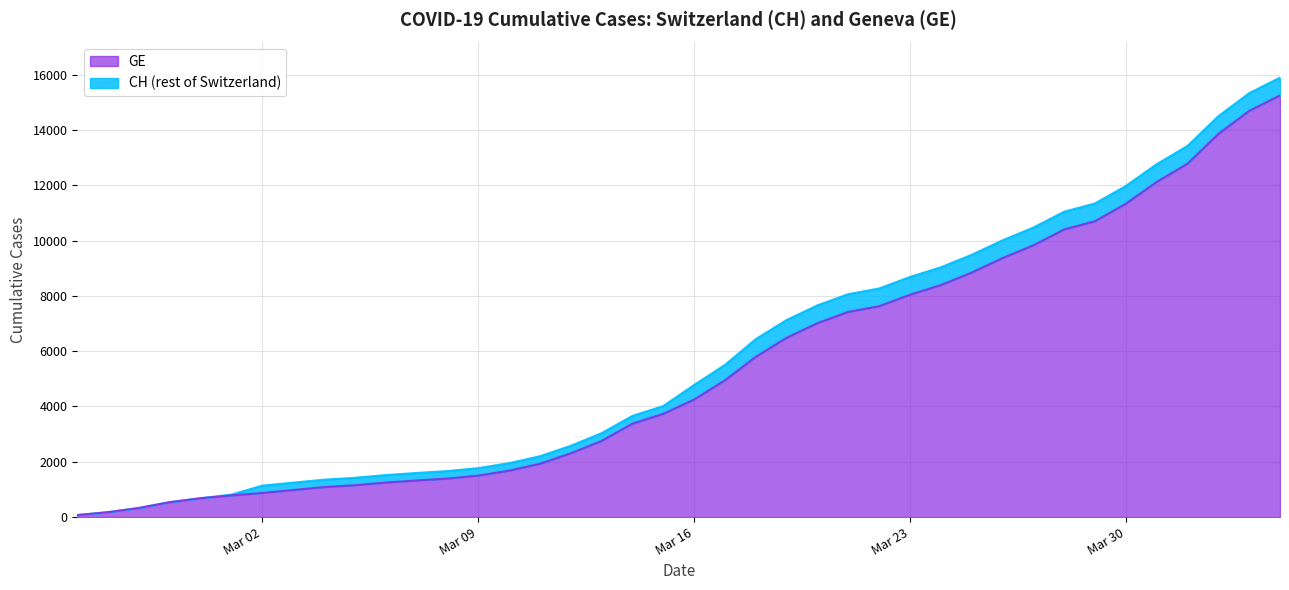

The value of GE at 2020-03-01 is 784. True or false?

True